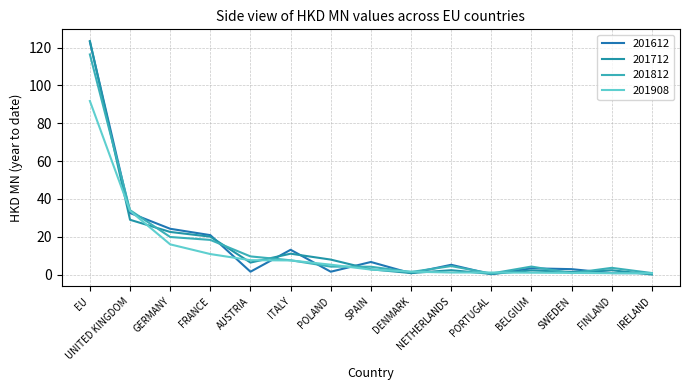

Reading left to right, extract all data points from this chart.

201612: EU=123.0	UNITED KINGDOM=32.5	GERMANY=24.2	FRANCE=20.8	AUSTRIA=1.5	ITALY=13.1	POLAND=1.5	SPAIN=6.6	DENMARK=0.7	NETHERLANDS=5.2	PORTUGAL=0.2	BELGIUM=3.3	SWEDEN=2.9	FINLAND=0.8	IRELAND=0.7
201712: EU=123.5	UNITED KINGDOM=29.0	GERMANY=22.5	FRANCE=20.0	AUSTRIA=6.3	ITALY=11.0	POLAND=7.9	SPAIN=2.8	DENMARK=0.8	NETHERLANDS=2.3	PORTUGAL=0.3	BELGIUM=2.2	SWEDEN=1.4	FINLAND=2.3	IRELAND=0.0
201812: EU=116.4	UNITED KINGDOM=34.0	GERMANY=19.9	FRANCE=18.3	AUSTRIA=9.6	ITALY=7.5	POLAND=4.2	SPAIN=4.1	DENMARK=1.4	NETHERLANDS=4.5	PORTUGAL=0.6	BELGIUM=4.2	SWEDEN=0.7	FINLAND=3.5	IRELAND=0.8
201908: EU=91.8	UNITED KINGDOM=33.7	GERMANY=16.0	FRANCE=10.8	AUSTRIA=7.6	ITALY=7.5	POLAND=5.2	SPAIN=2.6	DENMARK=1.5	NETHERLANDS=1.1	PORTUGAL=1.1	BELGIUM=1.0	SWEDEN=0.9	FINLAND=0.7	IRELAND=0.7